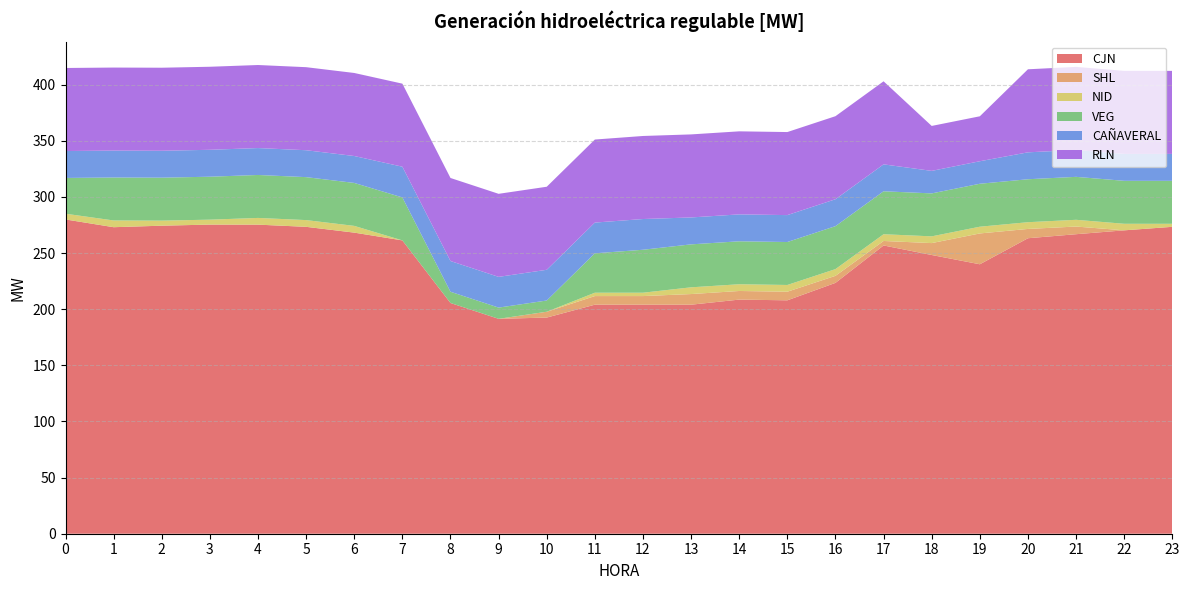

Which series has the largest range (max minus min)?

CJN